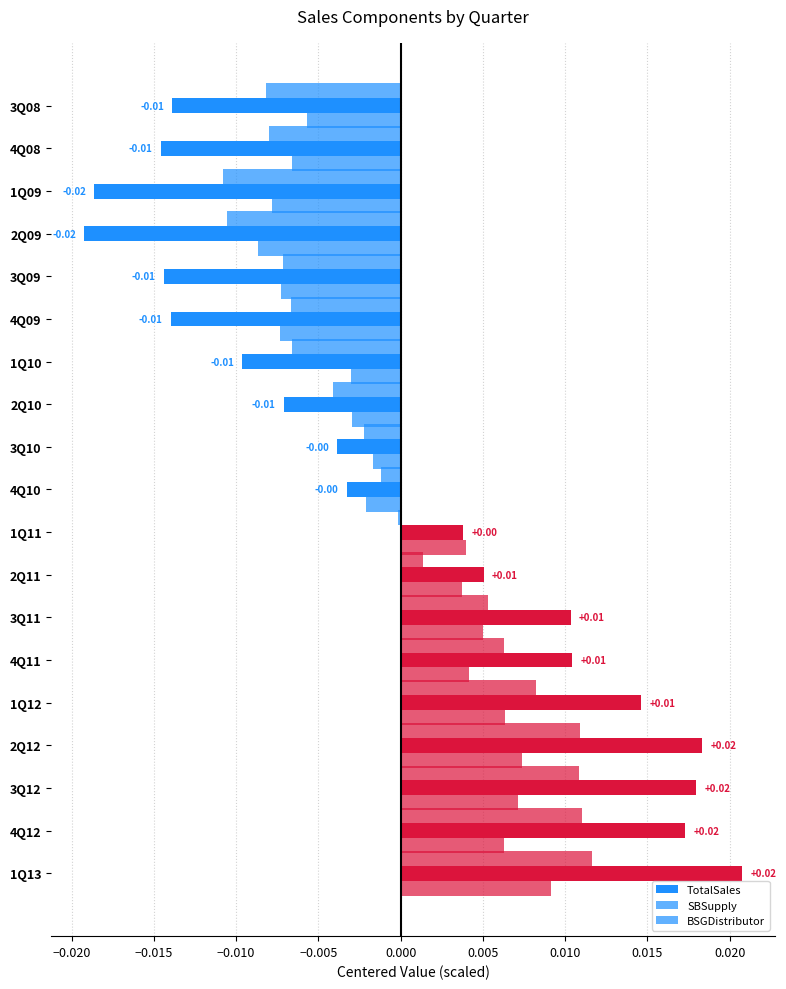

How many values in the BSGDistributor series are below 0?

10